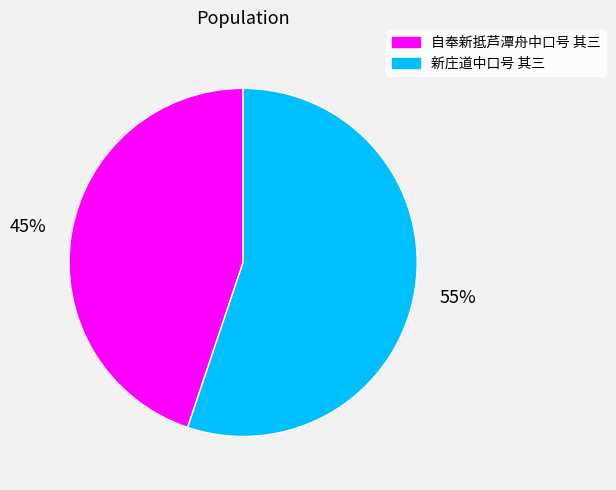

Does 自奉新抵芦潭舟中口号 其三 represent more than half of the total?

No